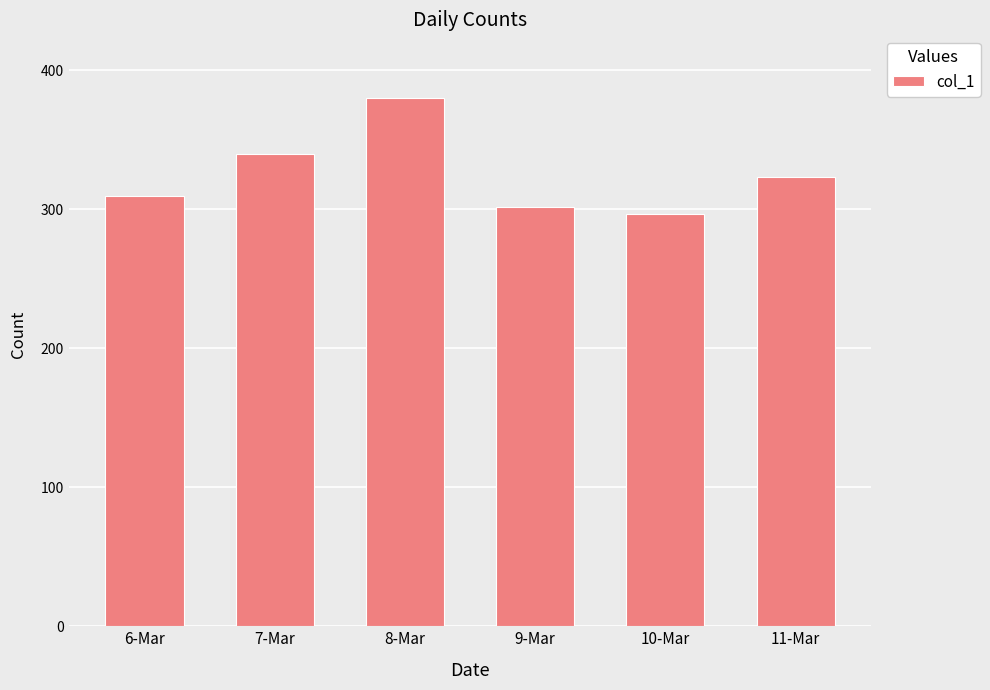

What is the smallest value displayed?

297